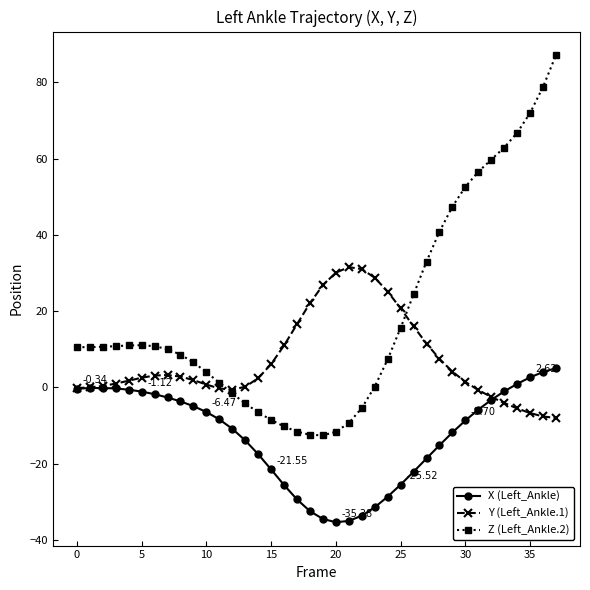

Which series has the largest total across all categories?

Z (Left_Ankle.2)